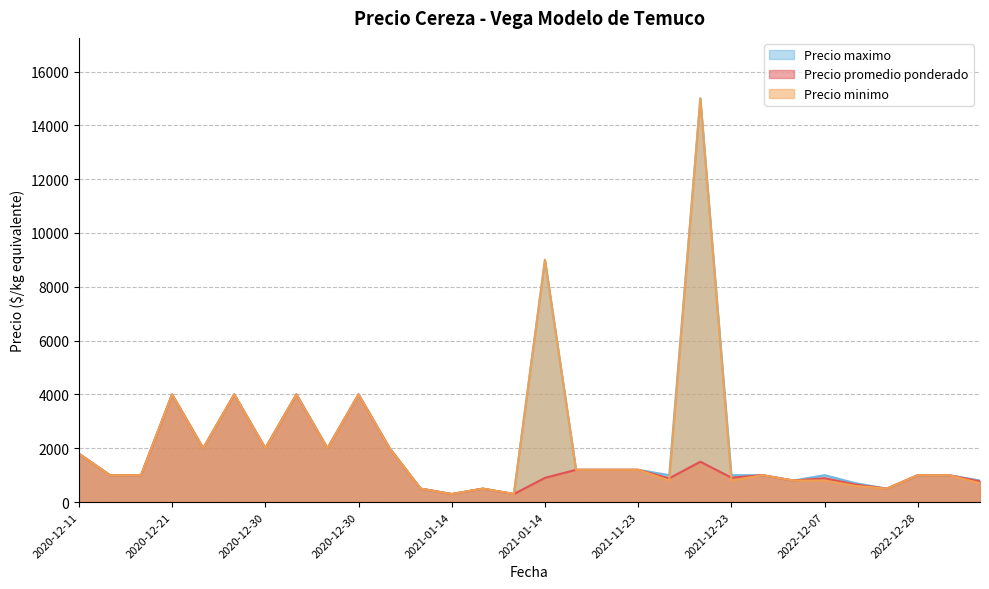

Which series has the largest range (max minus min)?

Precio minimo